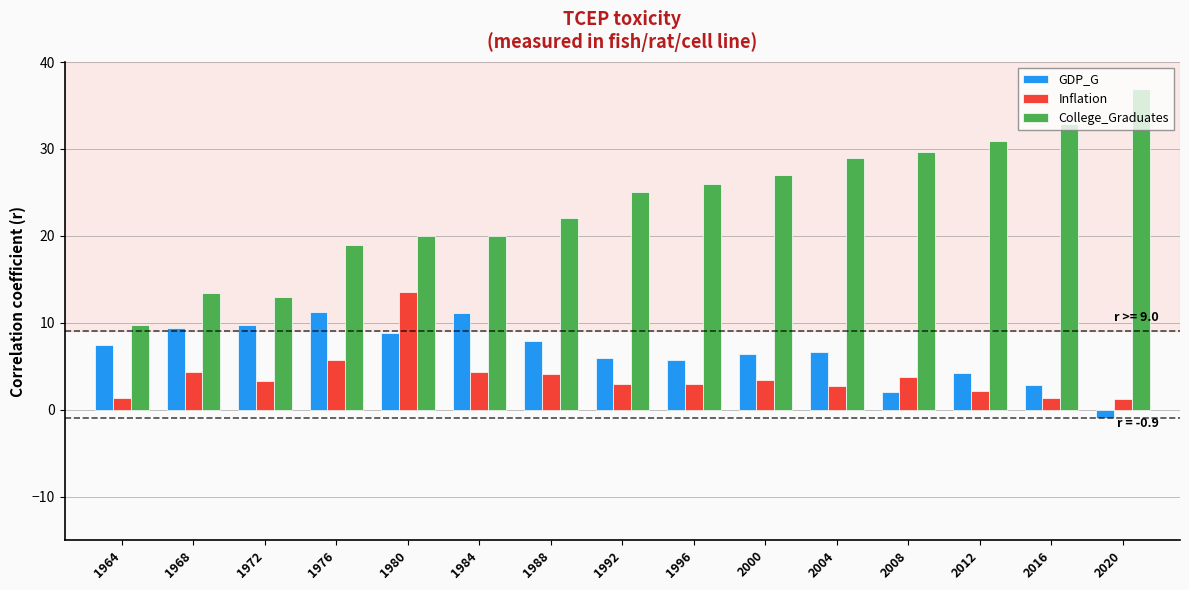

Which series has the largest range (max minus min)?

College_Graduates